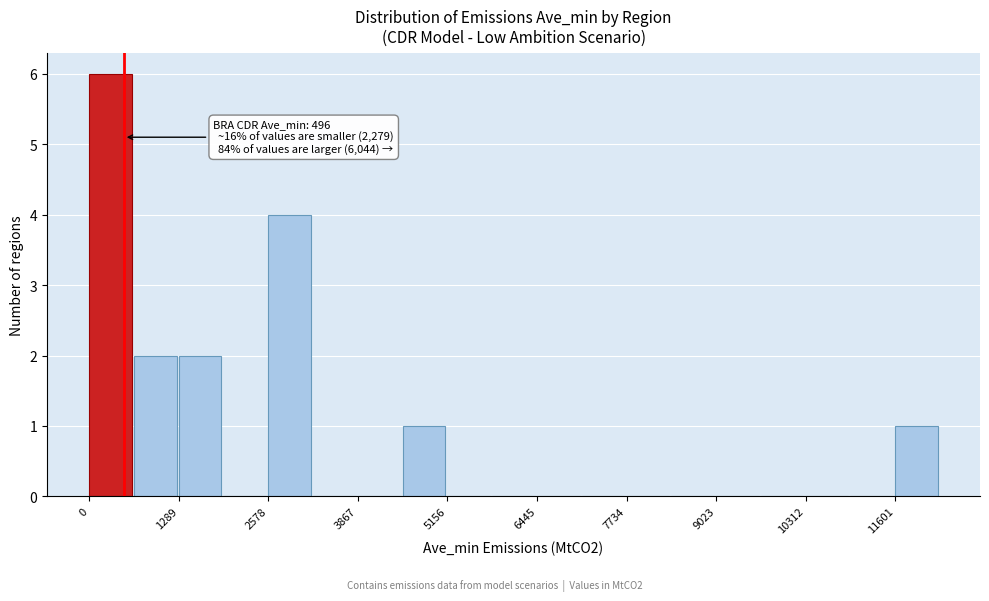

Around what value on the x-axis is the tallest bar? Give the approximate position of its centre, as read against the axis.

400